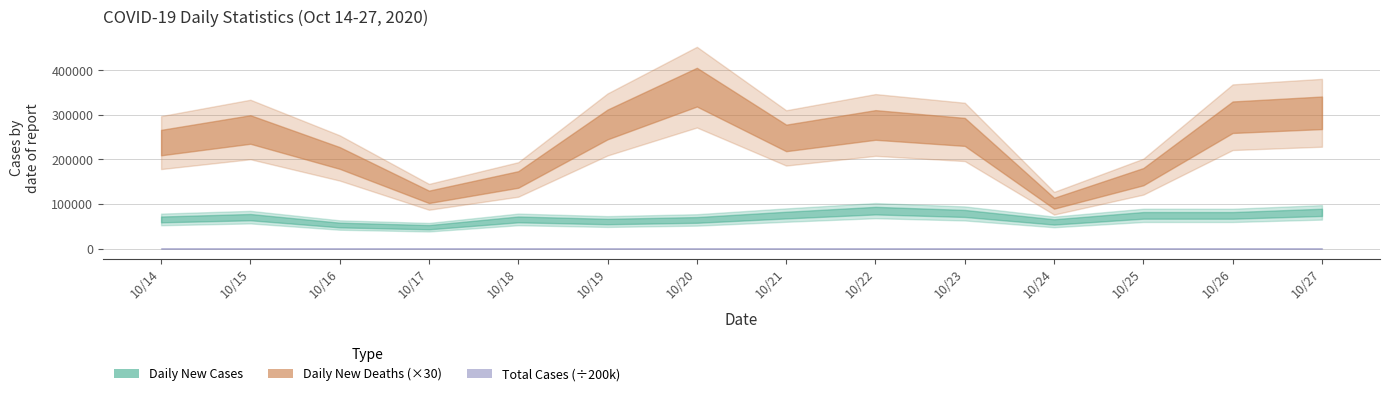

Where is the first local maximum for Daily New Cases?

10/15